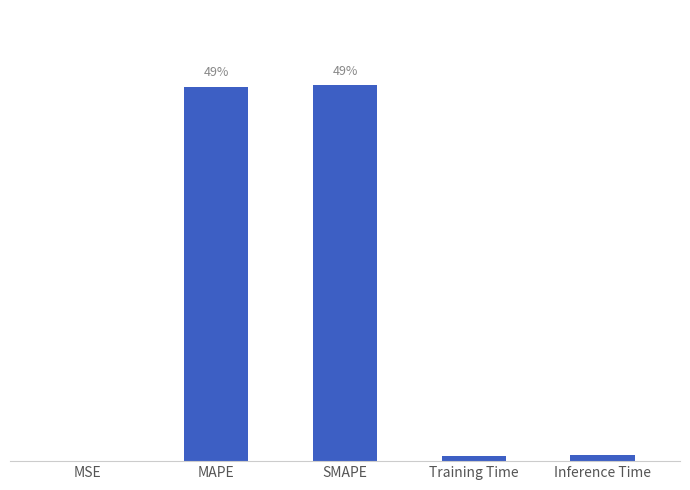

What is the difference between the maximum and minimum values?

0.7